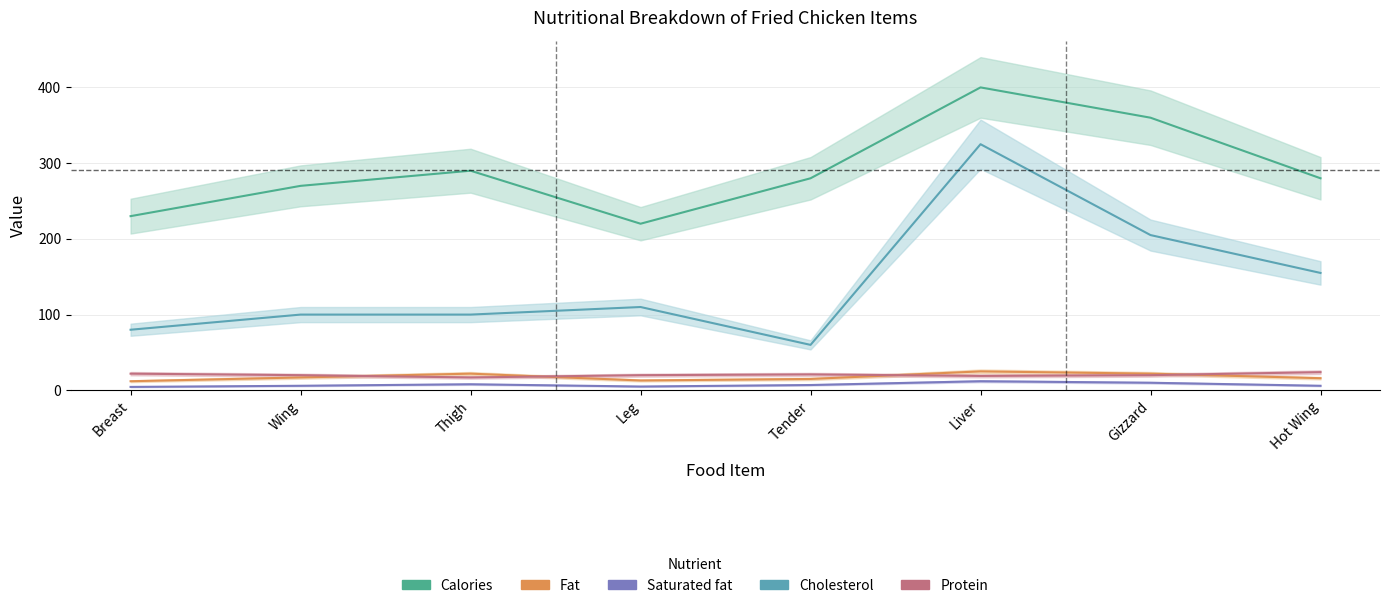

Count the protein values in the range 20 to 22.

5